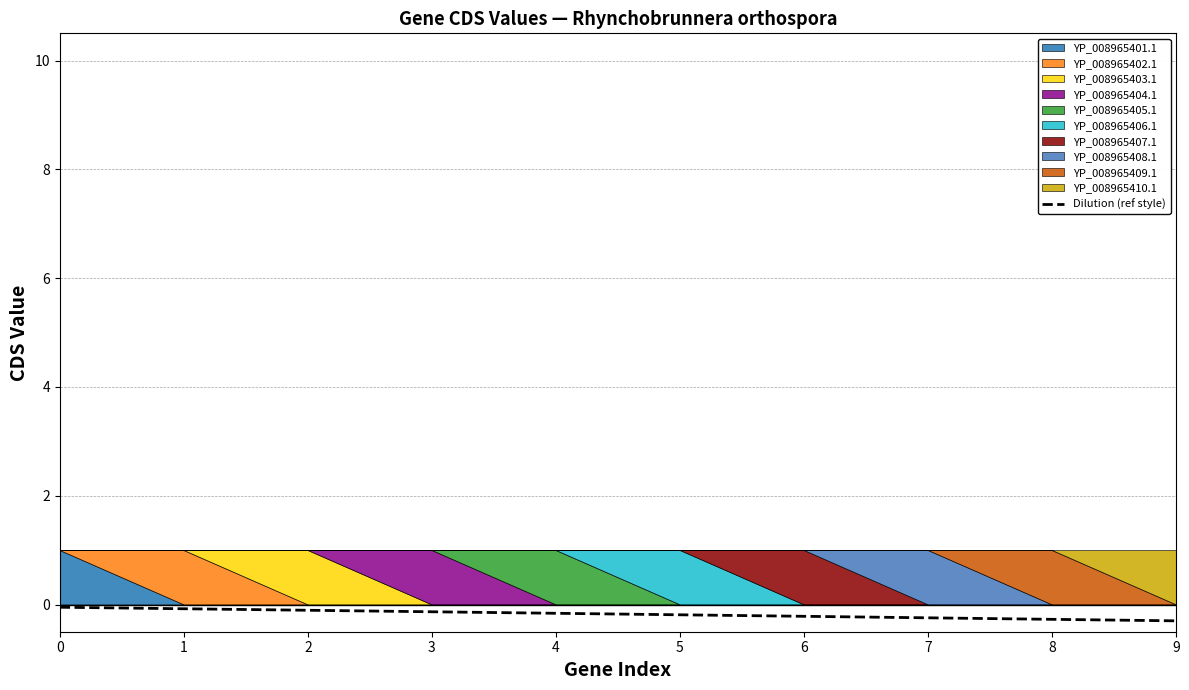

What is the average value?

-0.2